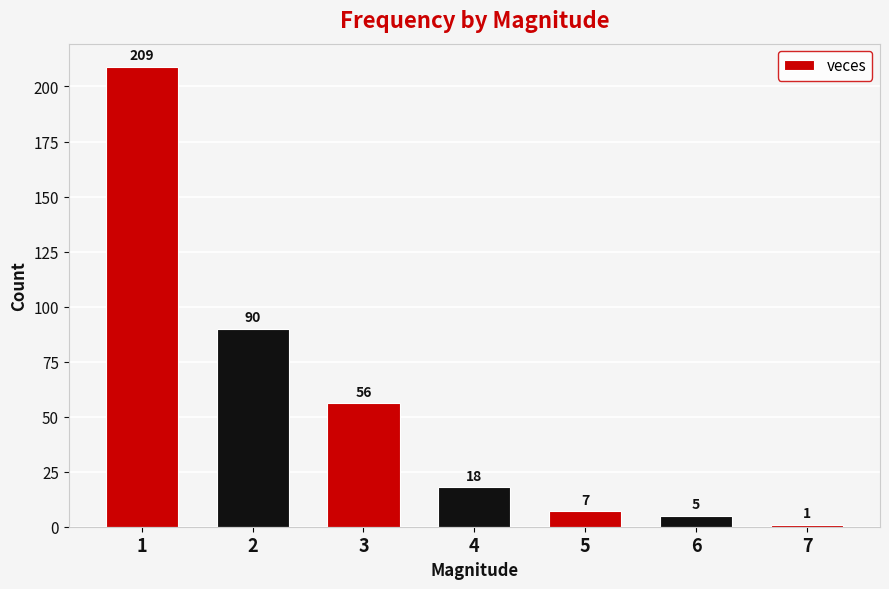

Reading right to left, extract all data points from this chart.

1	5	7	18	56	90	209